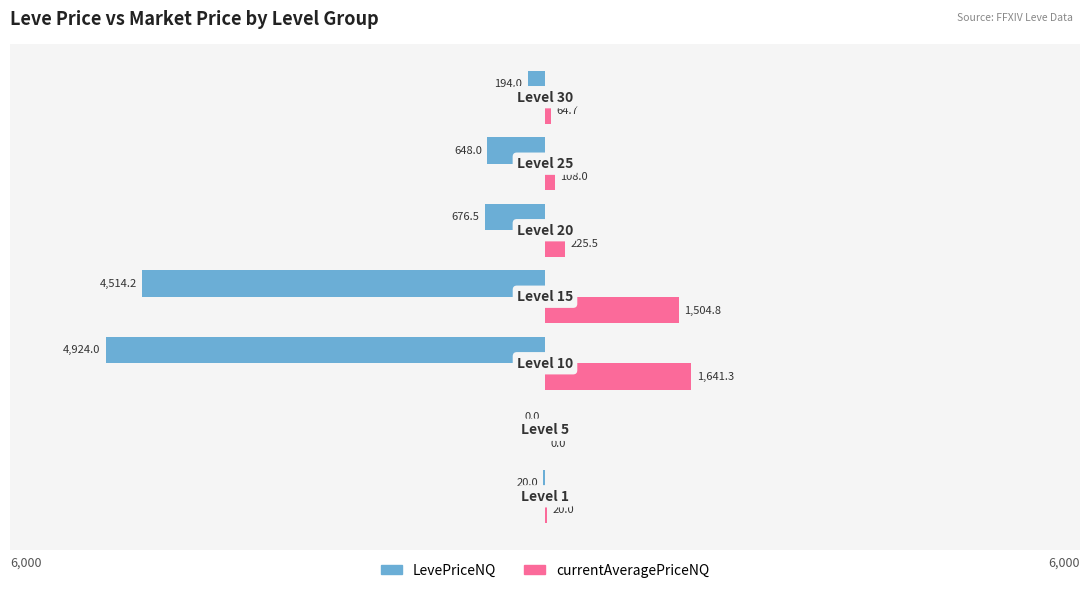

Which series has the largest total across all categories?

currentAveragePriceNQ